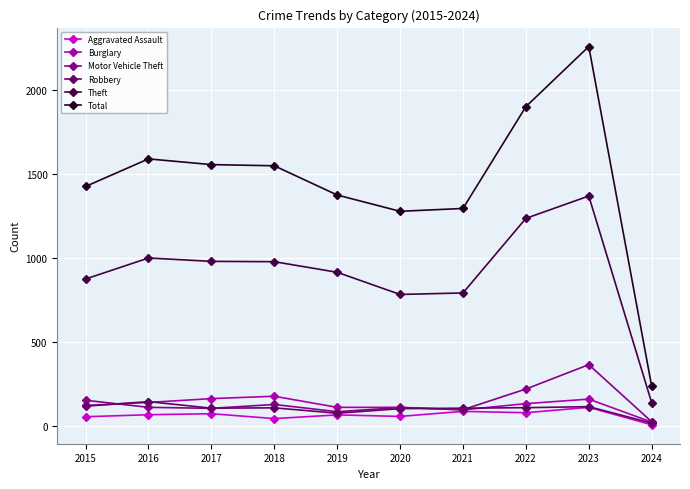

At how many categories does at least one series exceed 212?

10